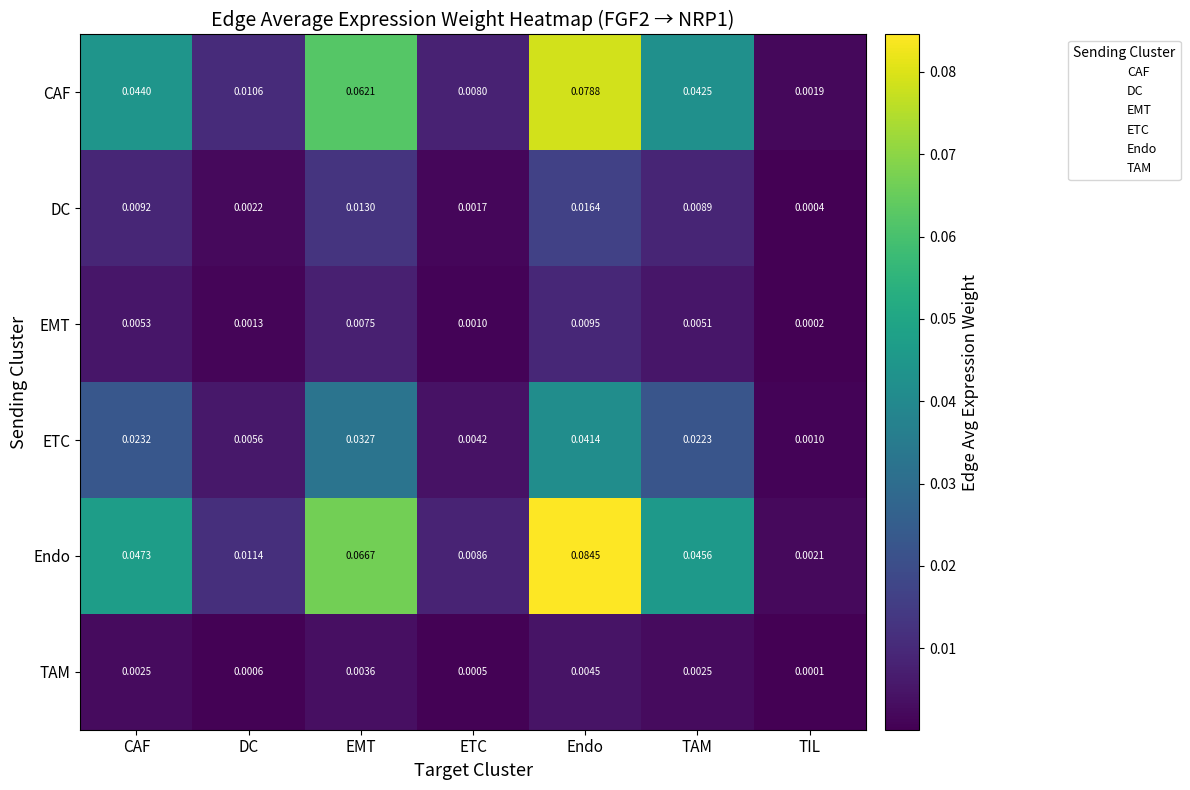

List the series in order of their peak value, lowest first.

TAM, EMT, DC, ETC, CAF, Endo